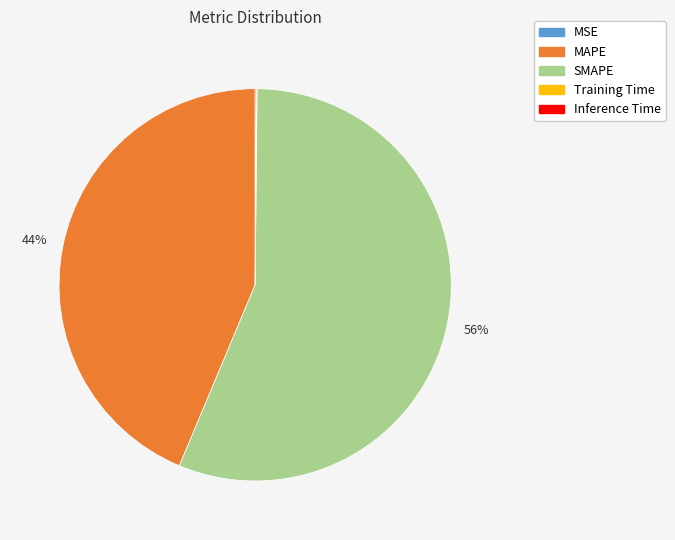

Is SMAPE the majority of the pie?

Yes